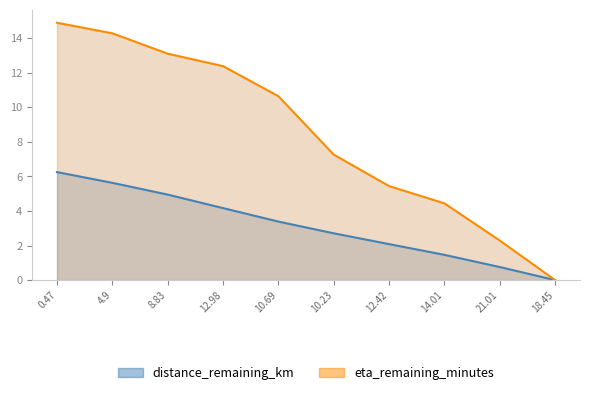

Which series has the largest total across all categories?

eta_remaining_minutes